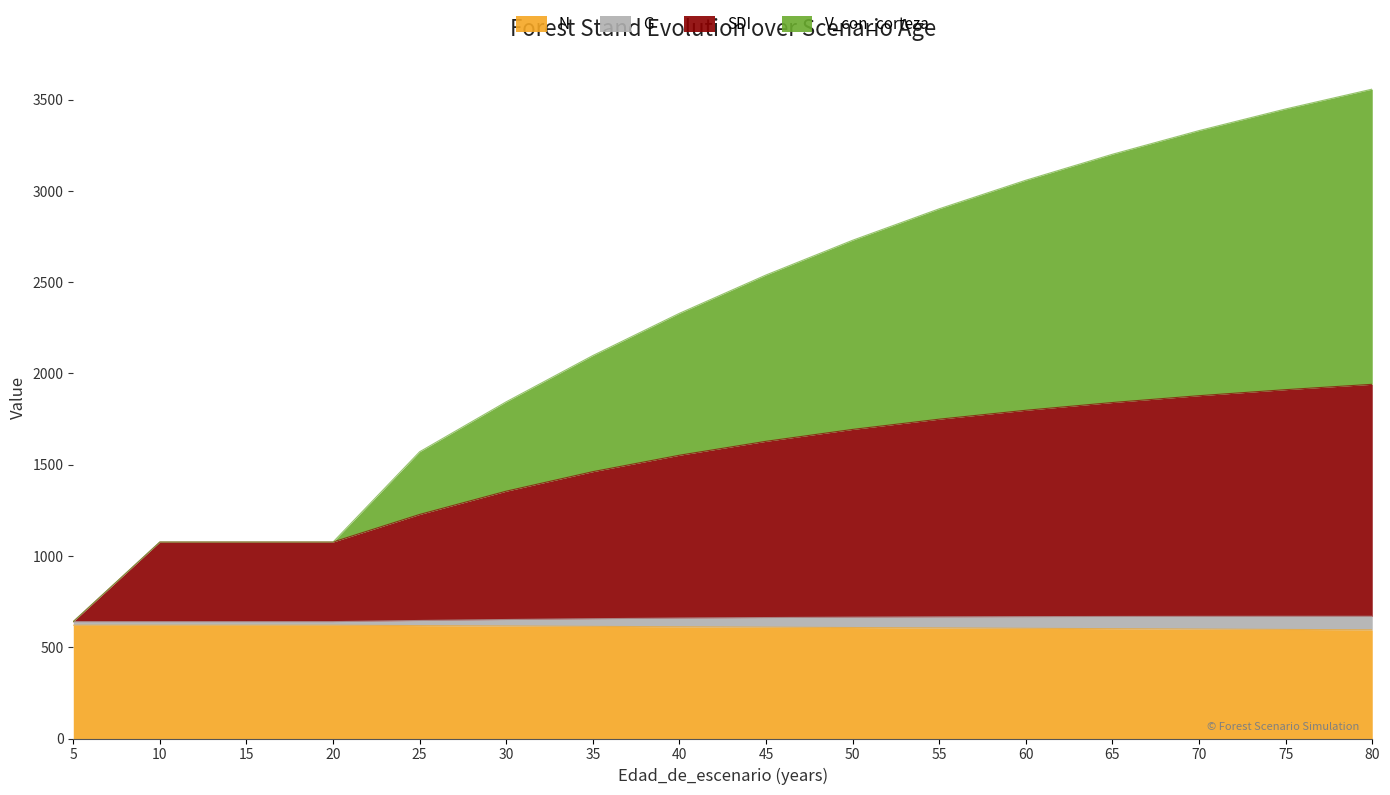

What is the maximum value for N?

620.5